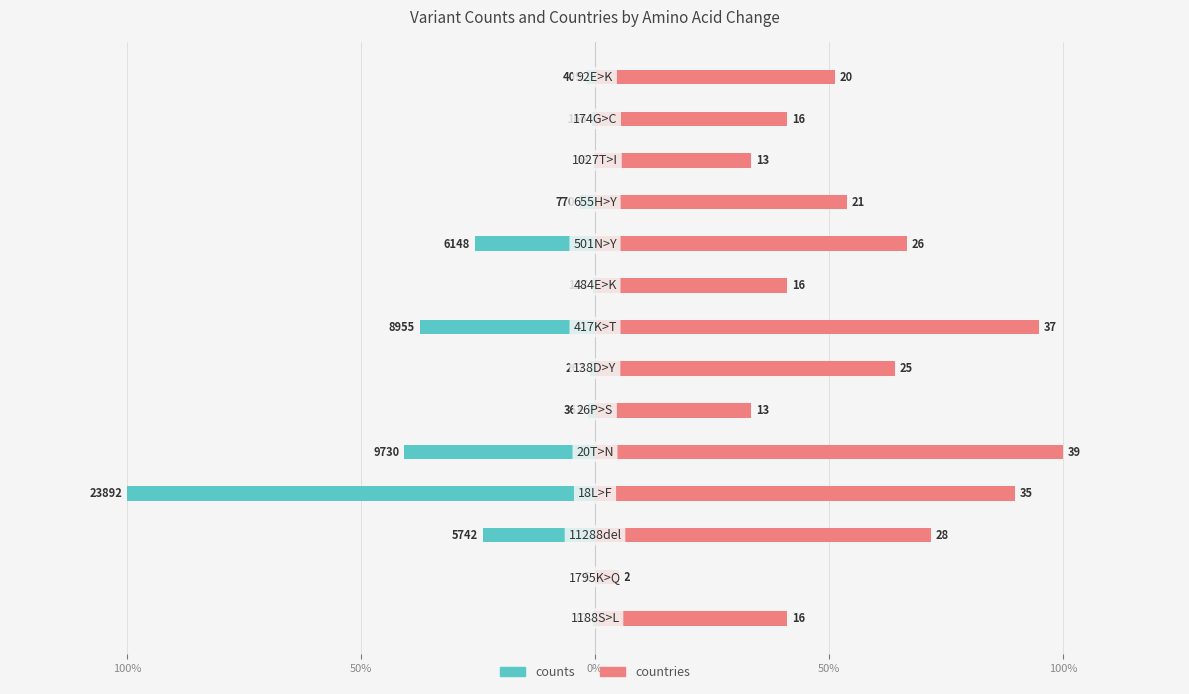

How many groups of bars are there?

14